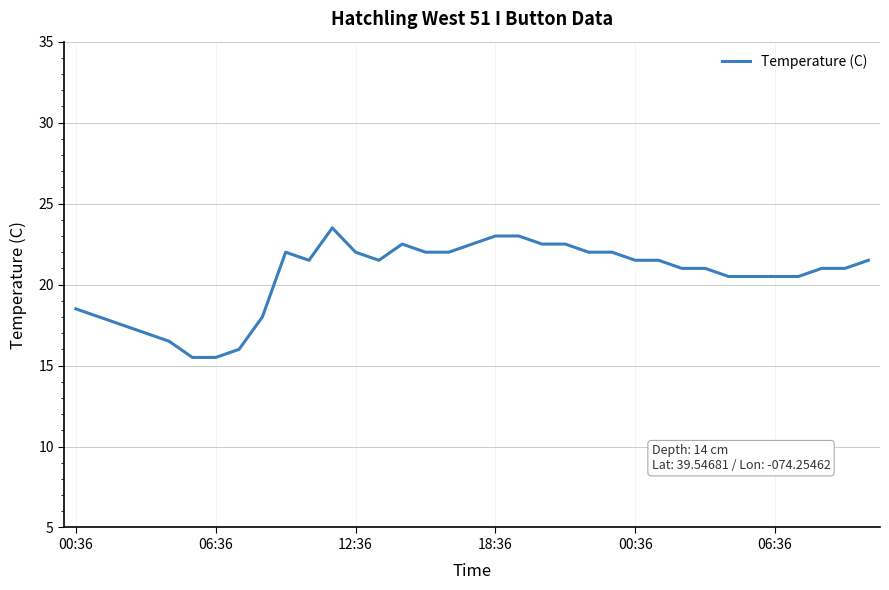

What is the minimum value shown in the chart?

15.5